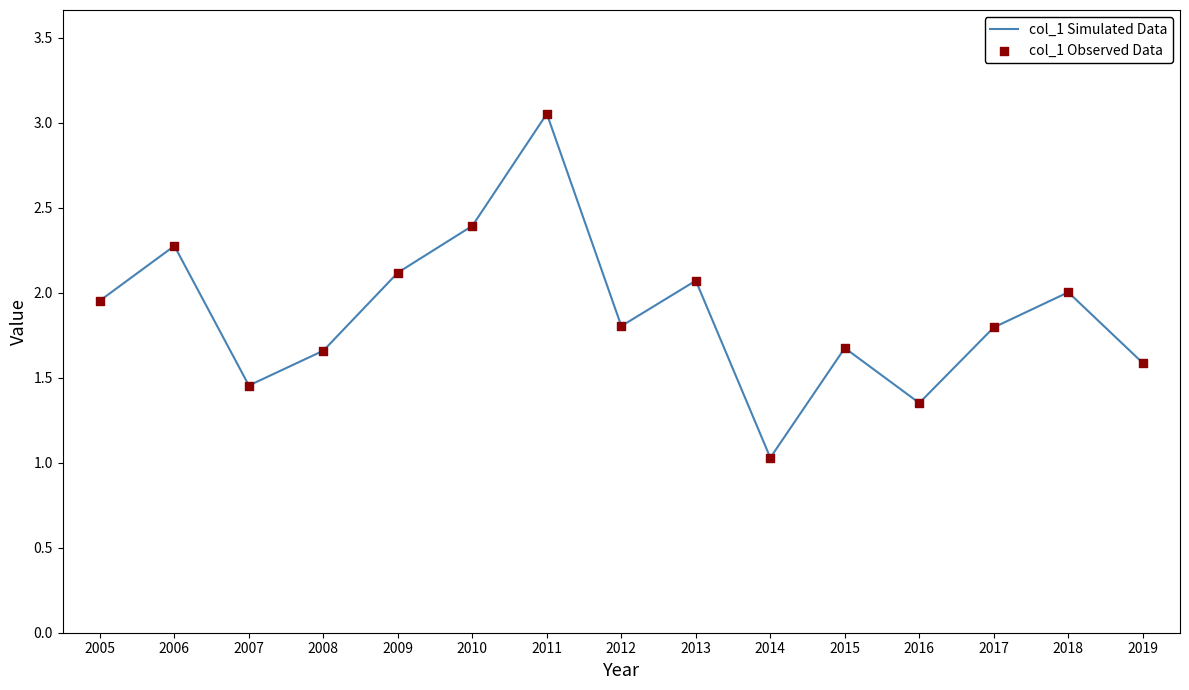

What is the minimum value shown in the chart?

1.0